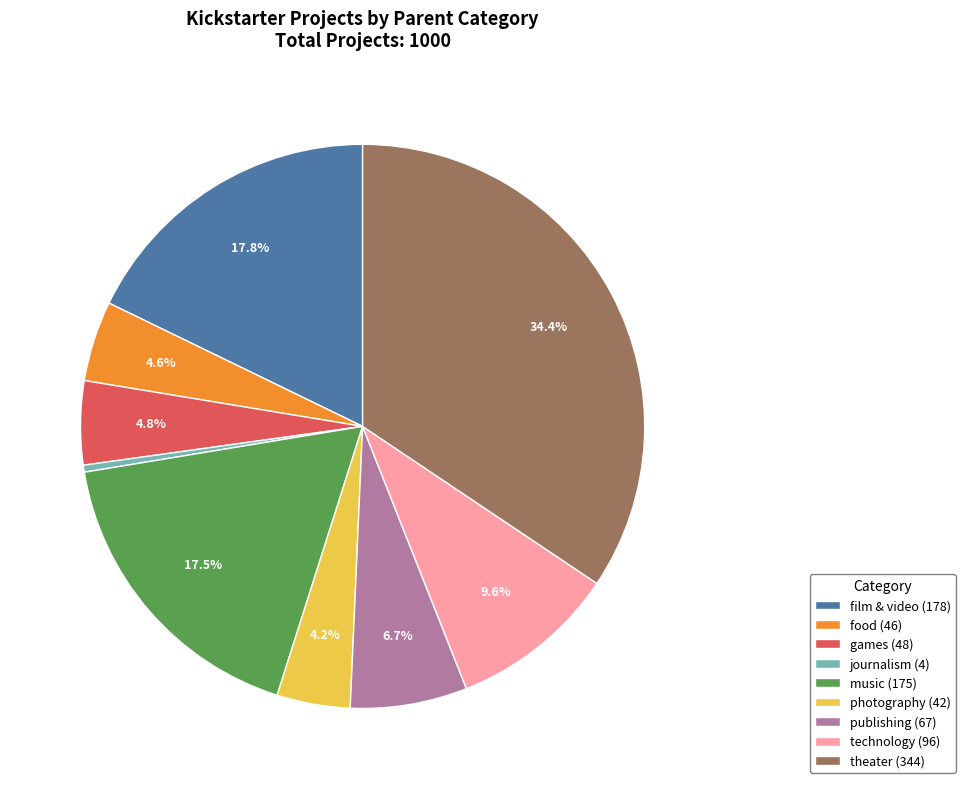

Which category has the biggest portion of the pie?

theater